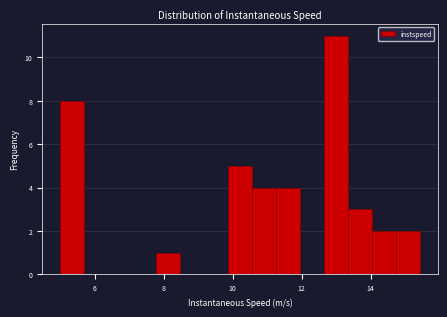

Around what value on the x-axis is the tallest bar? Give the approximate position of its centre, as read against the axis.

13.0